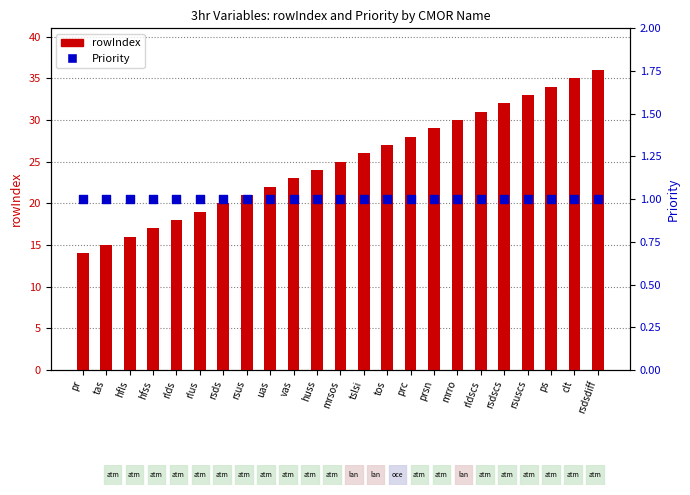

At how many categories does at least one series exceed 16?

20